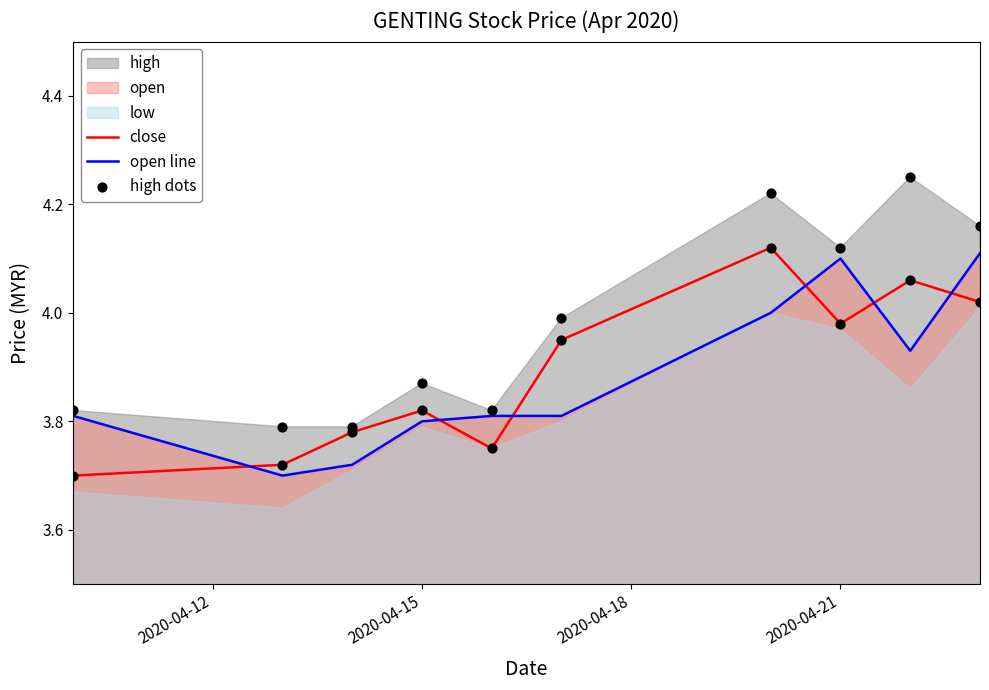

How many intersections are there between open line and close?

6